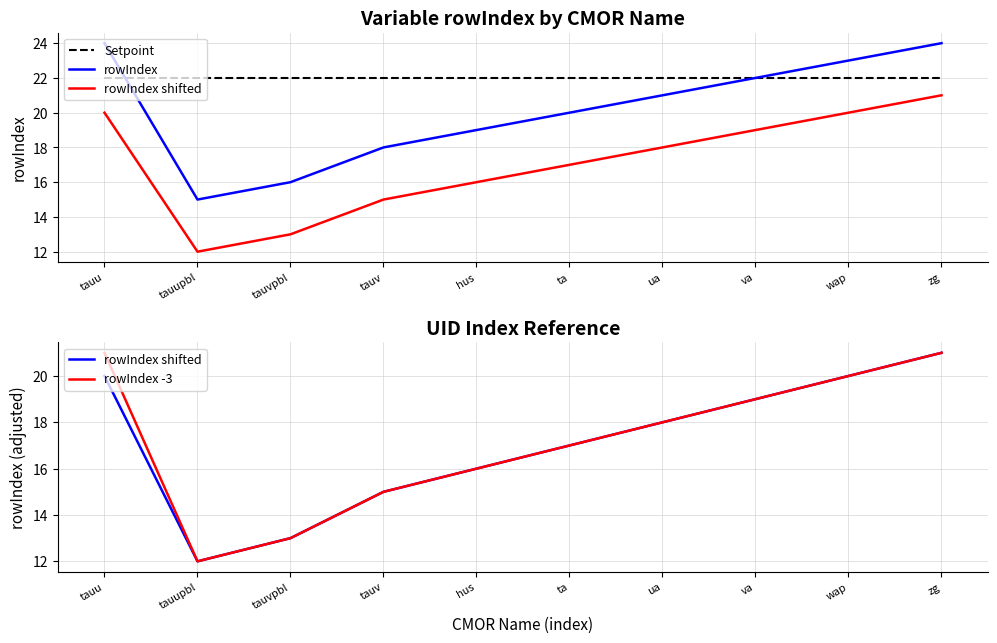

Count the rowIndex -3 values in the range 15 to 20.

6